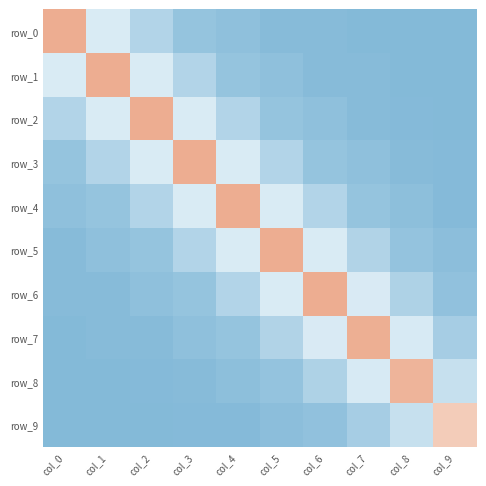

Reading left to right, extract all data points from this chart.

row_0: 1.1	0.3	0.1	0.1	0.0	0.0	0.0	0.0	0.0	-0.0
row_1: 0.3	1.1	0.3	0.1	0.1	0.0	0.0	0.0	0.0	0.0
row_2: 0.1	0.3	1.1	0.3	0.1	0.1	0.0	0.0	0.0	0.0
row_3: 0.1	0.1	0.3	1.1	0.3	0.1	0.1	0.0	0.0	0.0
row_4: 0.0	0.1	0.1	0.3	1.1	0.3	0.1	0.1	0.0	0.0
row_5: 0.0	0.0	0.1	0.1	0.3	1.1	0.3	0.1	0.1	0.0
row_6: 0.0	0.0	0.0	0.1	0.1	0.3	1.1	0.3	0.1	0.0
row_7: 0.0	0.0	0.0	0.0	0.1	0.1	0.3	1.1	0.3	0.1
row_8: 0.0	0.0	0.0	0.0	0.0	0.1	0.1	0.3	1.0	0.2
row_9: -0.0	0.0	0.0	0.0	0.0	0.0	0.0	0.1	0.2	0.9